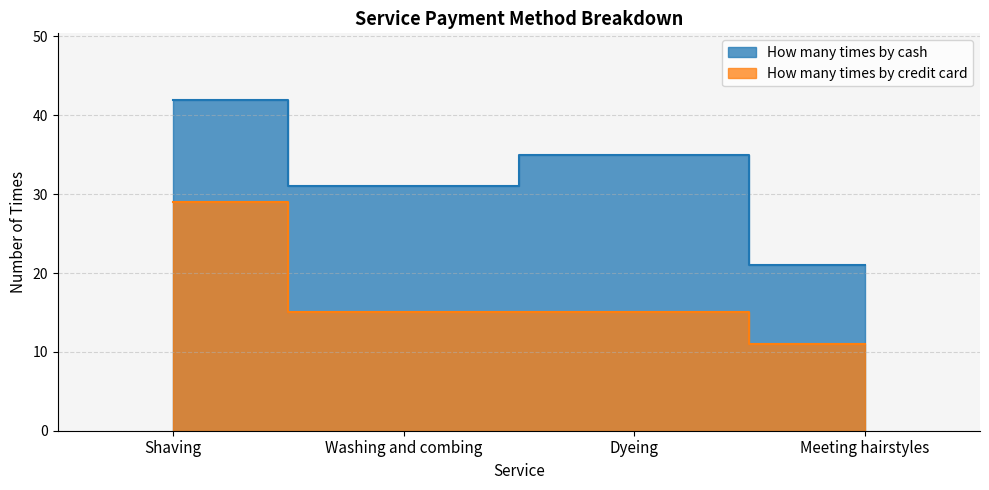

What is the value of the How many times by cash point at the 4th from the left?

21